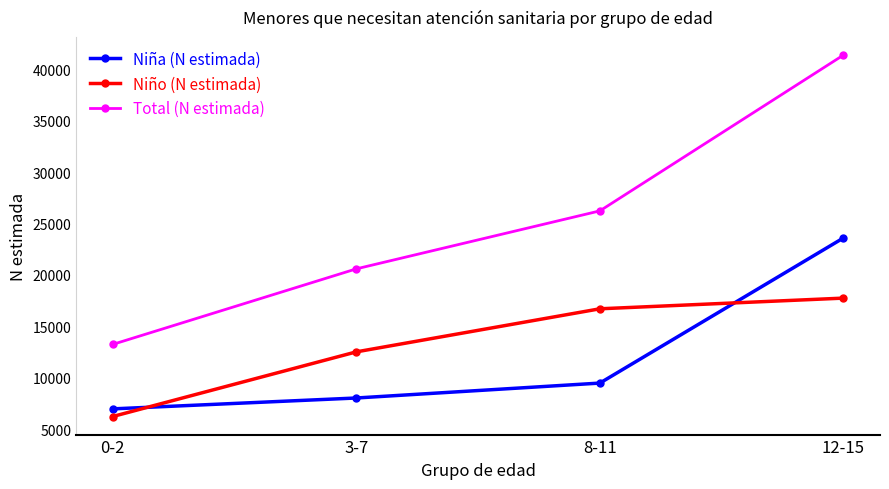

What is the total value across all series at 0-2?

26525